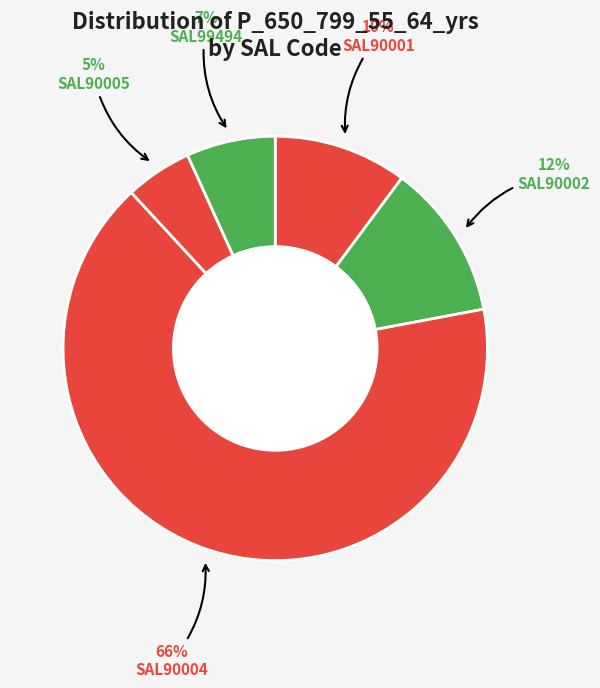

To the nearest percent, what is the average slice percentage?

20%